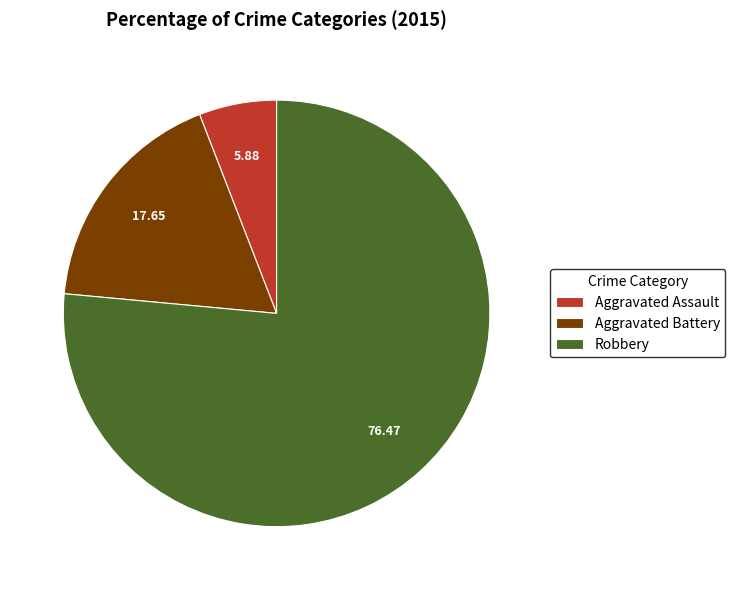

True or false: Robbery accounts for 83% of the total.

False